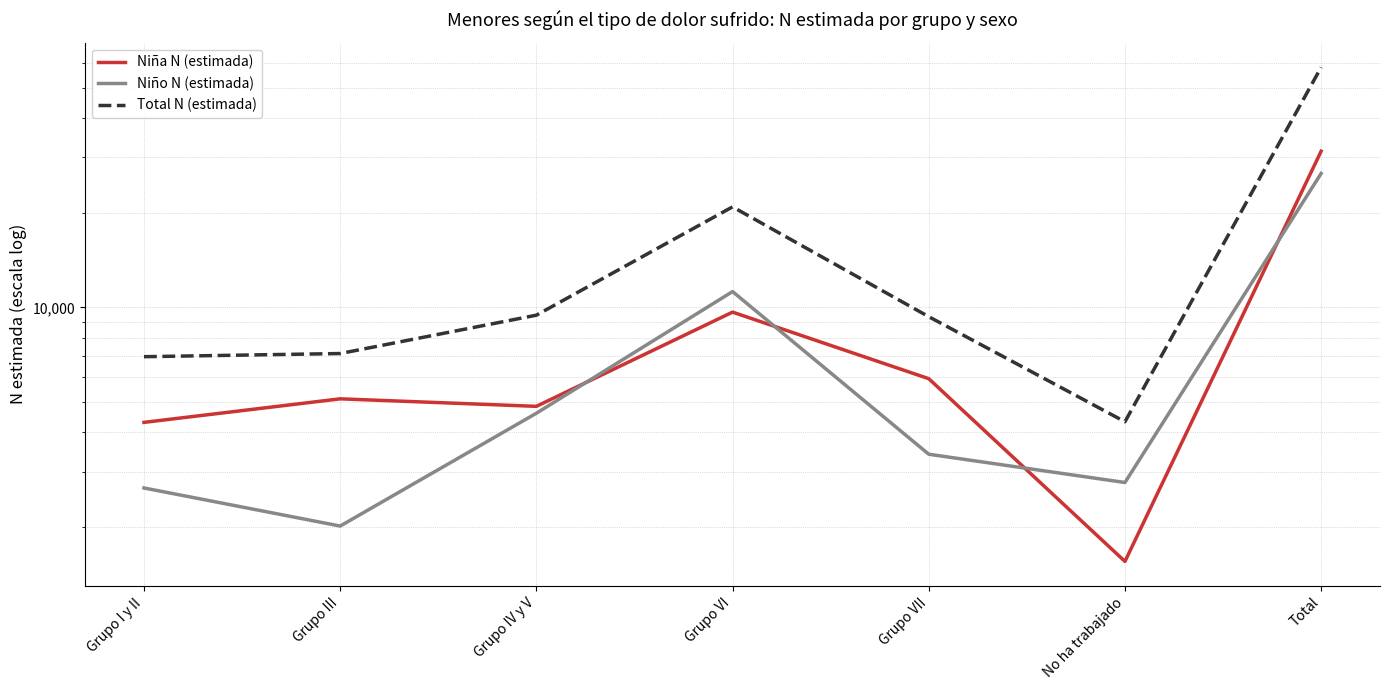

Which has a higher value, Grupo IV y V or Grupo I y II?

Grupo IV y V